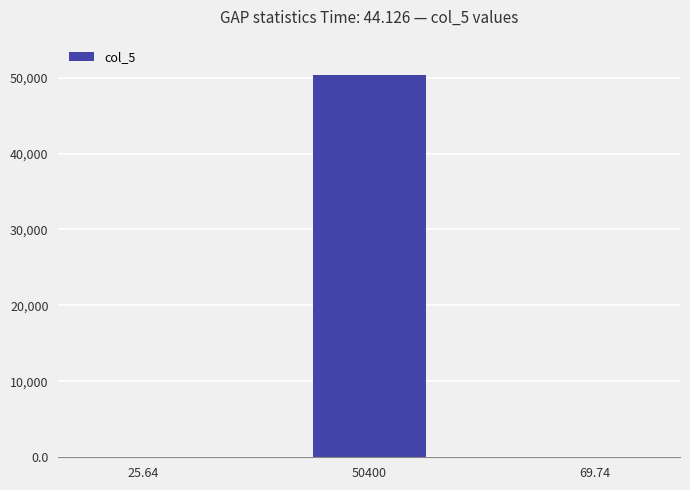

True or false: the data shows 50400.0 at 50400.

True